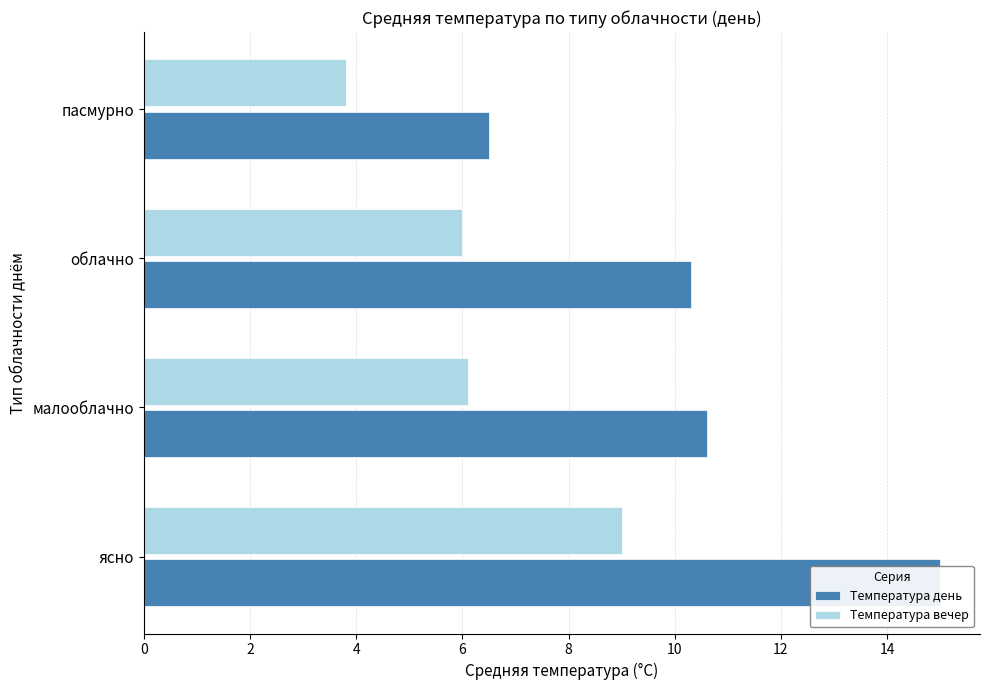

What is the lowest value of the Температура вечер series?

3.8